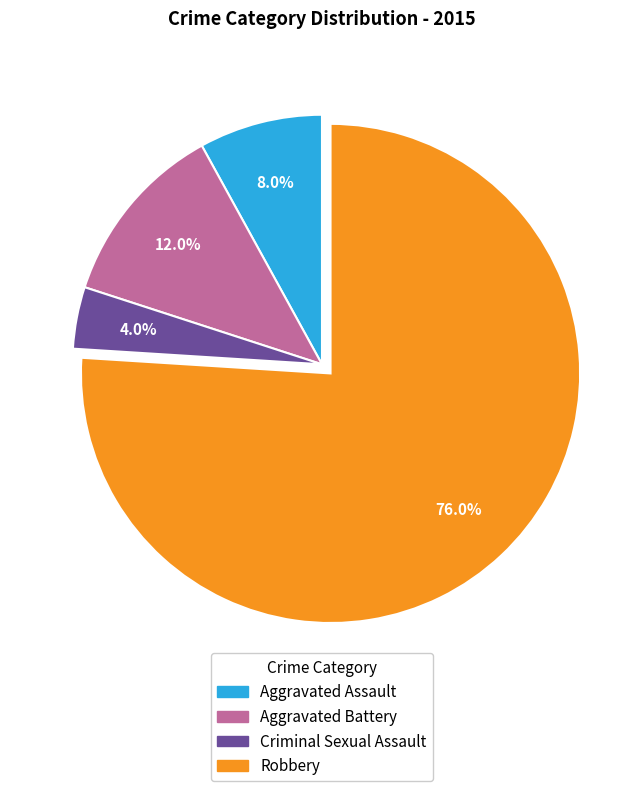

What percentage is the Robbery slice, to the nearest percent?

76%